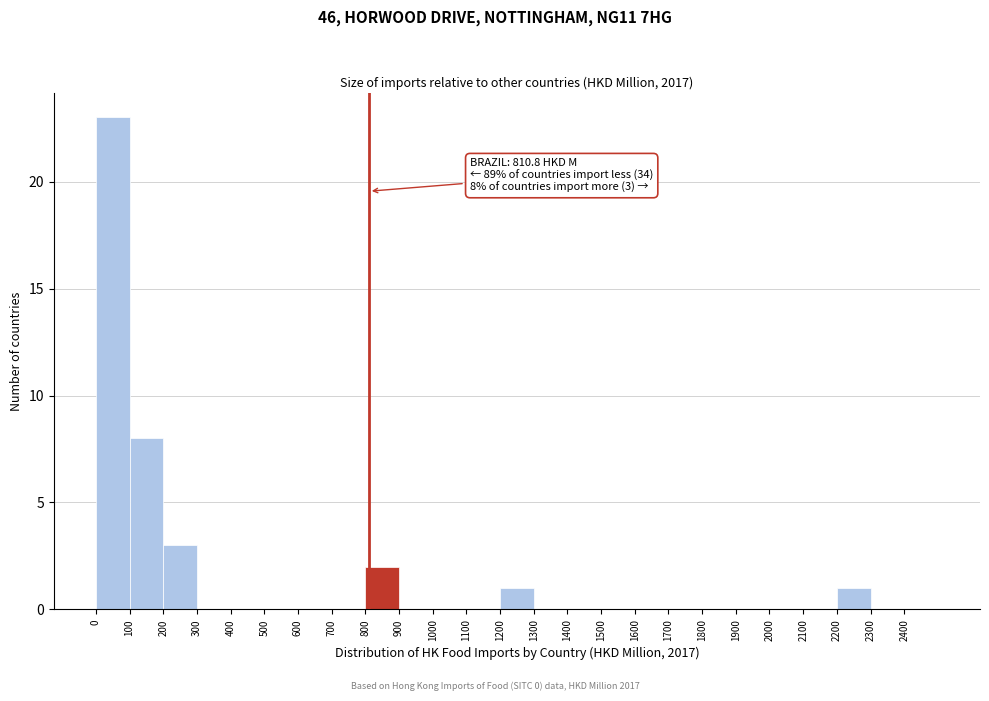

Over which range of the x-axis is the bar tallest?

0 to 100